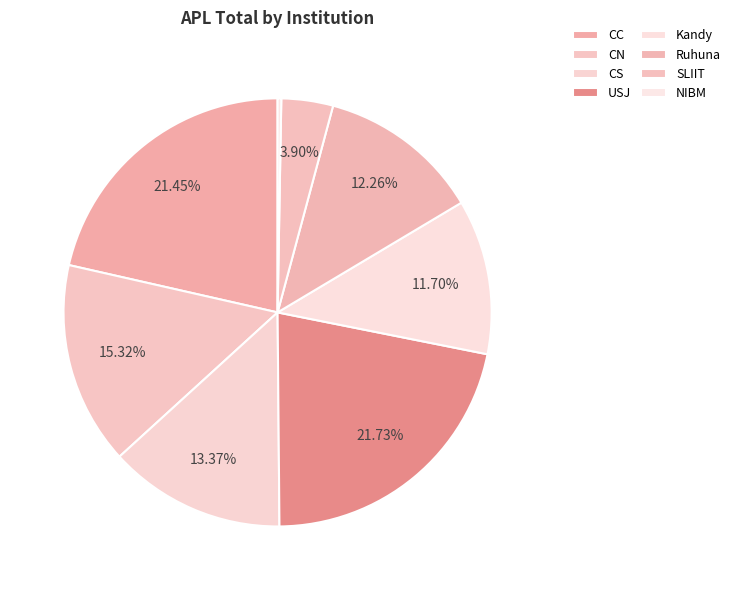

What is the change in value from CS to NIBM?

-47